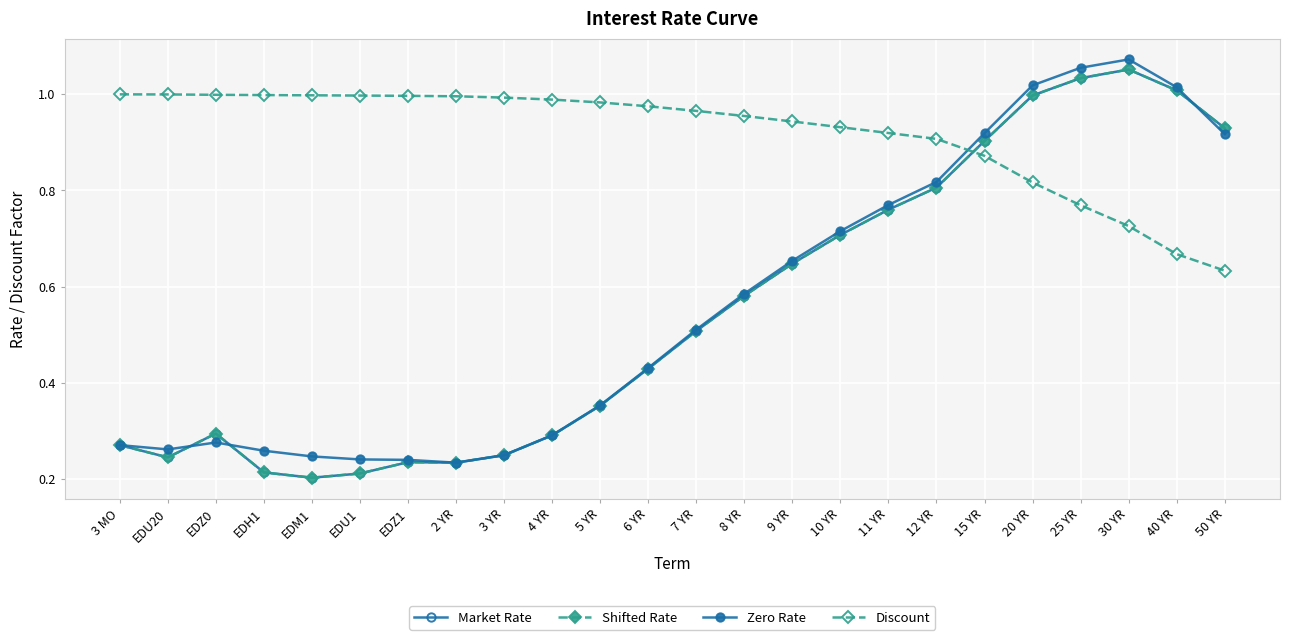

Rank the categories by Zero Rate value from lowest to highest.

2 YR, EDZ1, EDU1, EDM1, 3 YR, EDH1, EDU20, 3 MO, EDZ0, 4 YR, 5 YR, 6 YR, 7 YR, 8 YR, 9 YR, 10 YR, 11 YR, 12 YR, 50 YR, 15 YR, 40 YR, 20 YR, 25 YR, 30 YR